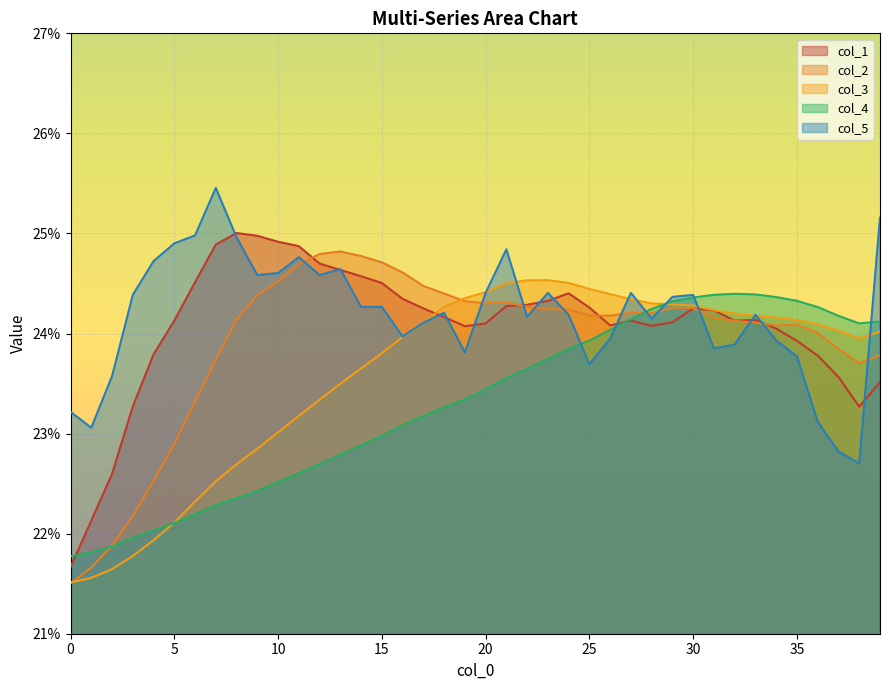

Between 2 and 25, which is larger?

25